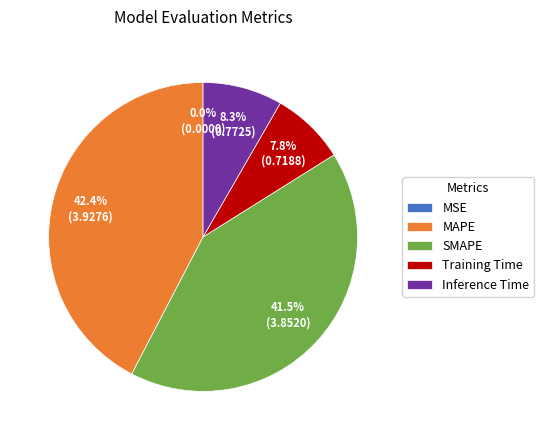

What percentage is the SMAPE slice, to the nearest percent?

42%